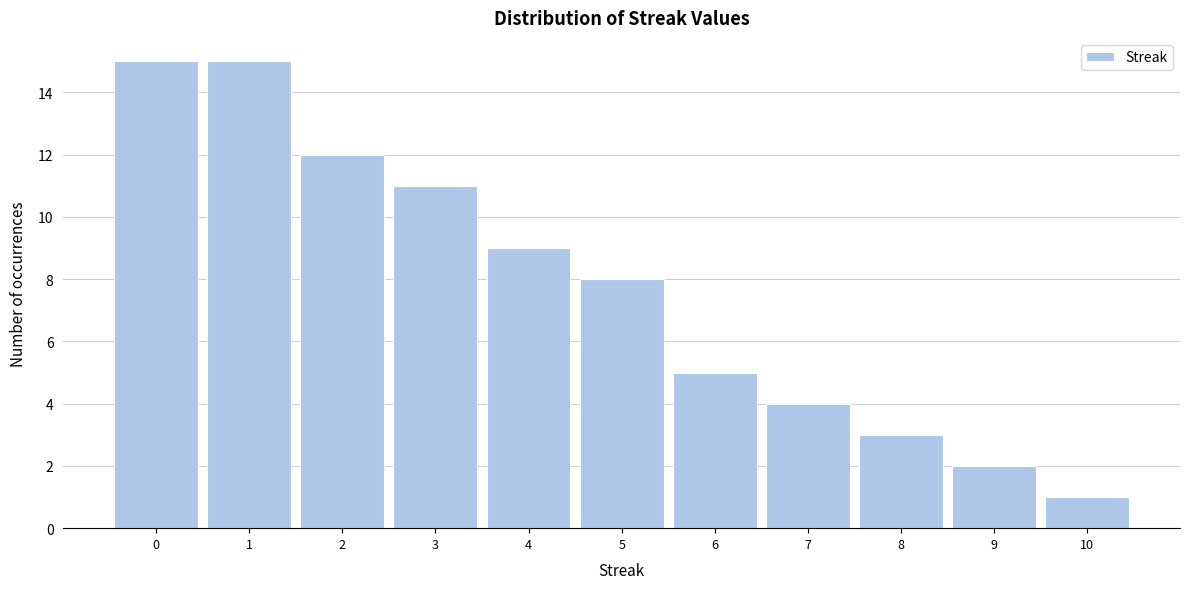

Reading left to right, list all the values displayed in this chart.

15	15	12	11	9	8	5	4	3	2	1